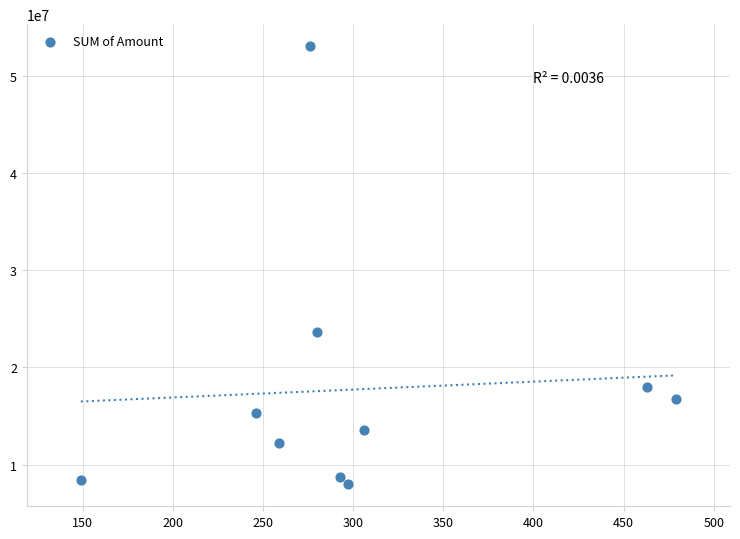

What is the range of X values (max minus min)?

330.0